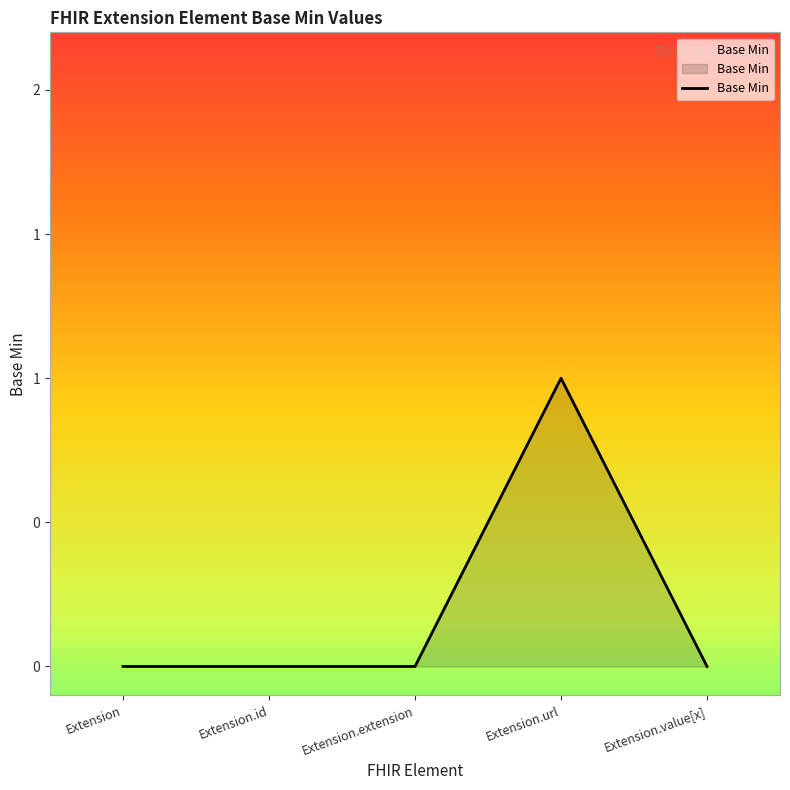

Does the chart have visible grid lines?

No